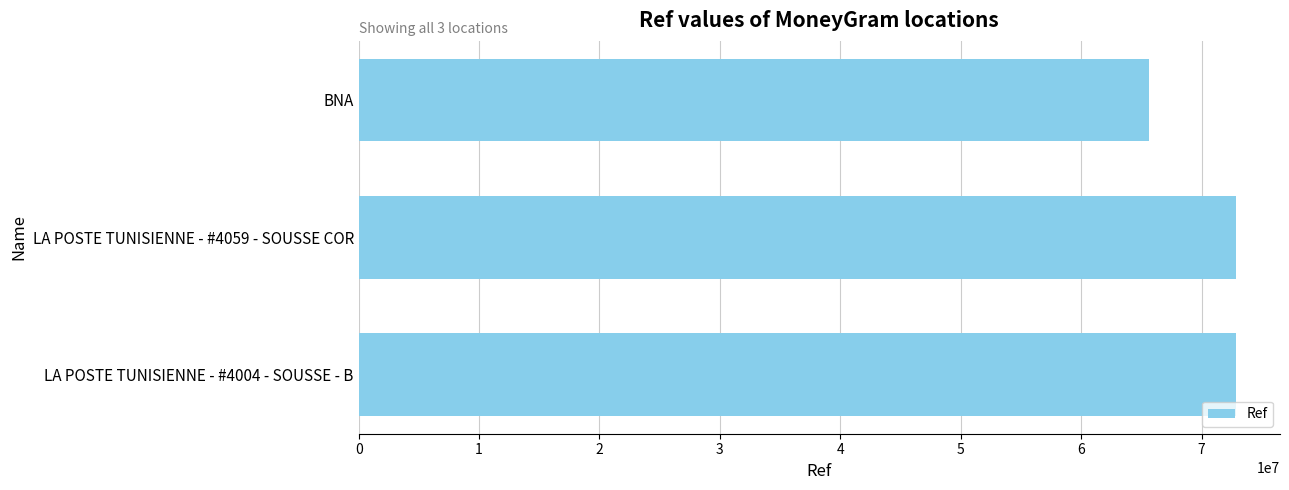

How many distinct data groups are displayed?

1